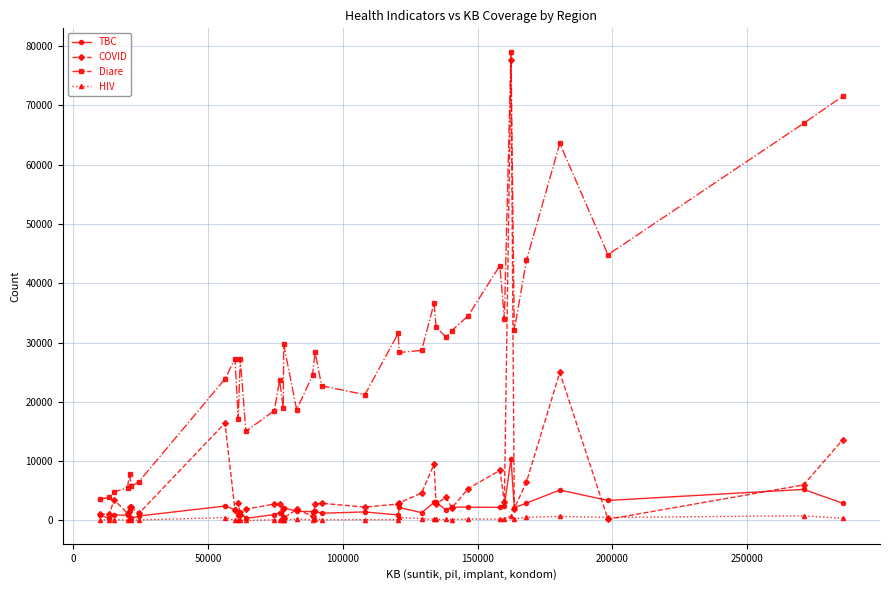

Which series has the largest total across all categories?

Diare